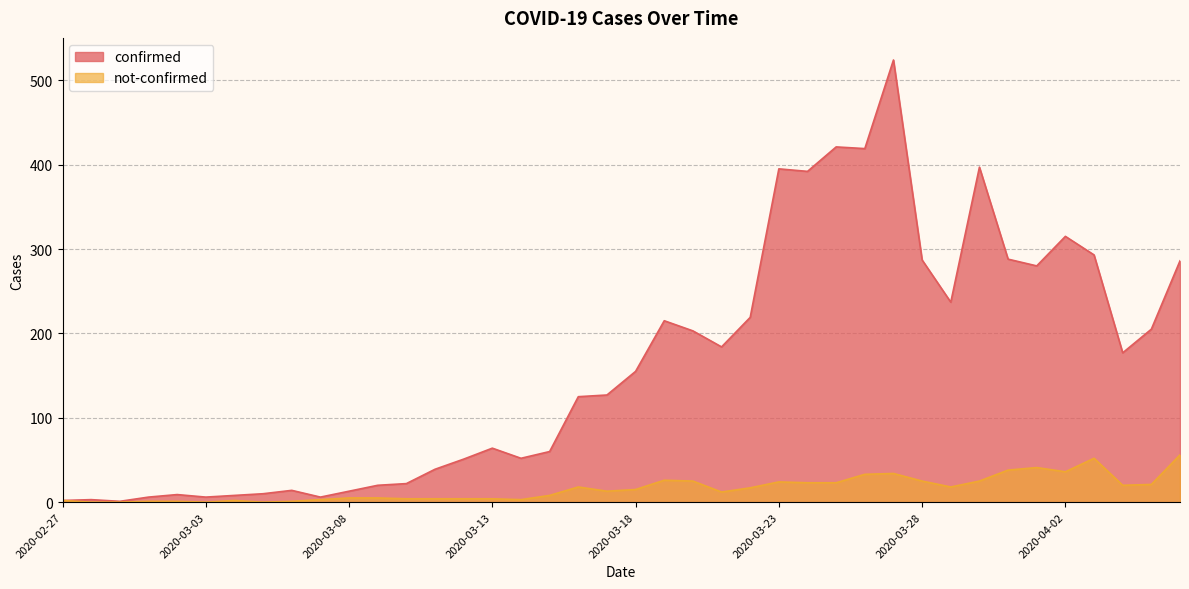

How many values in the confirmed series are below 155?

20